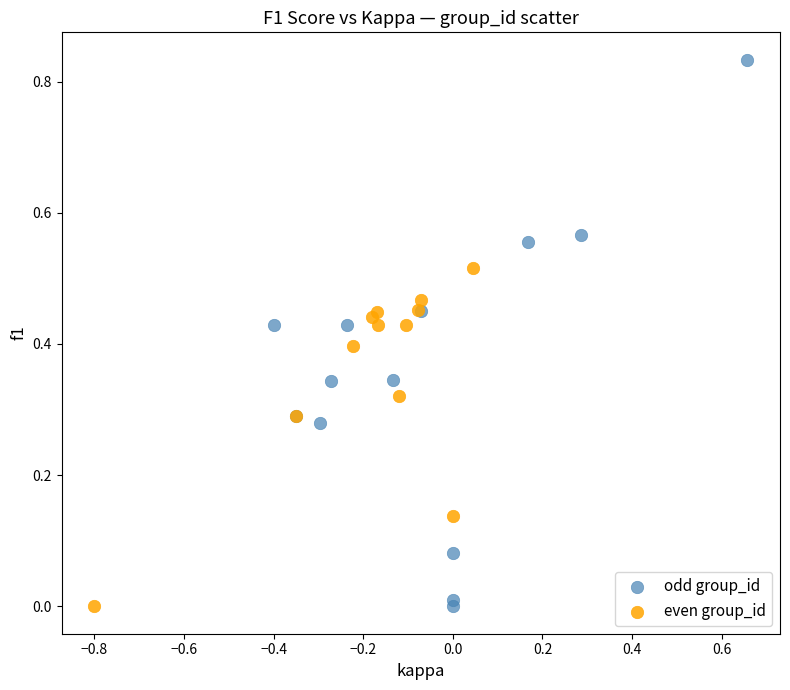

Which series contains the highest Y value?

odd group_id